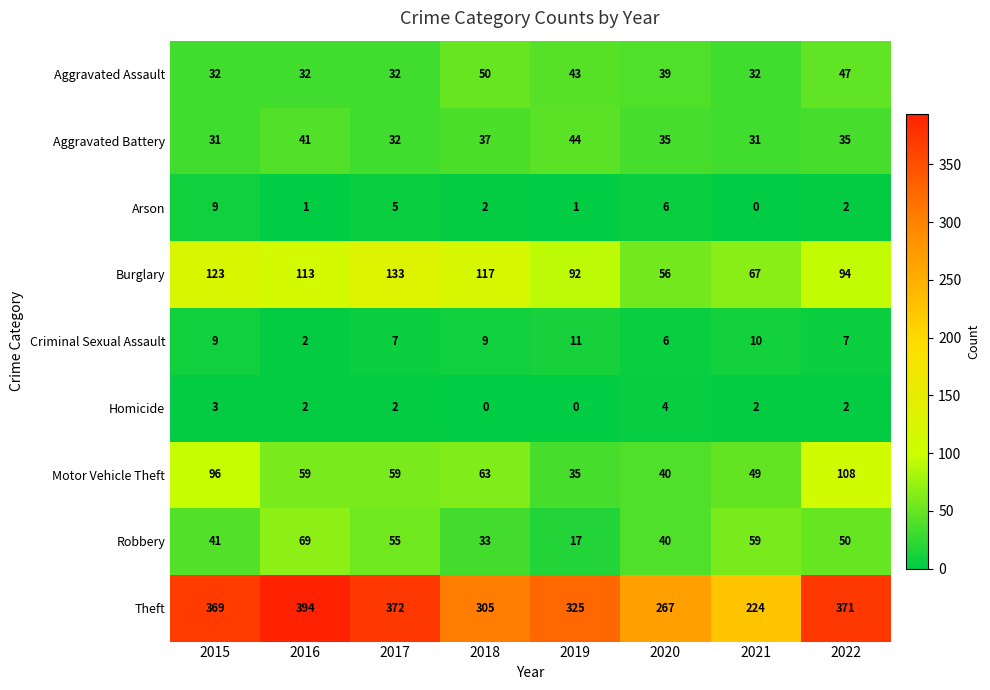

What is the lowest value of the Motor Vehicle Theft series?

35